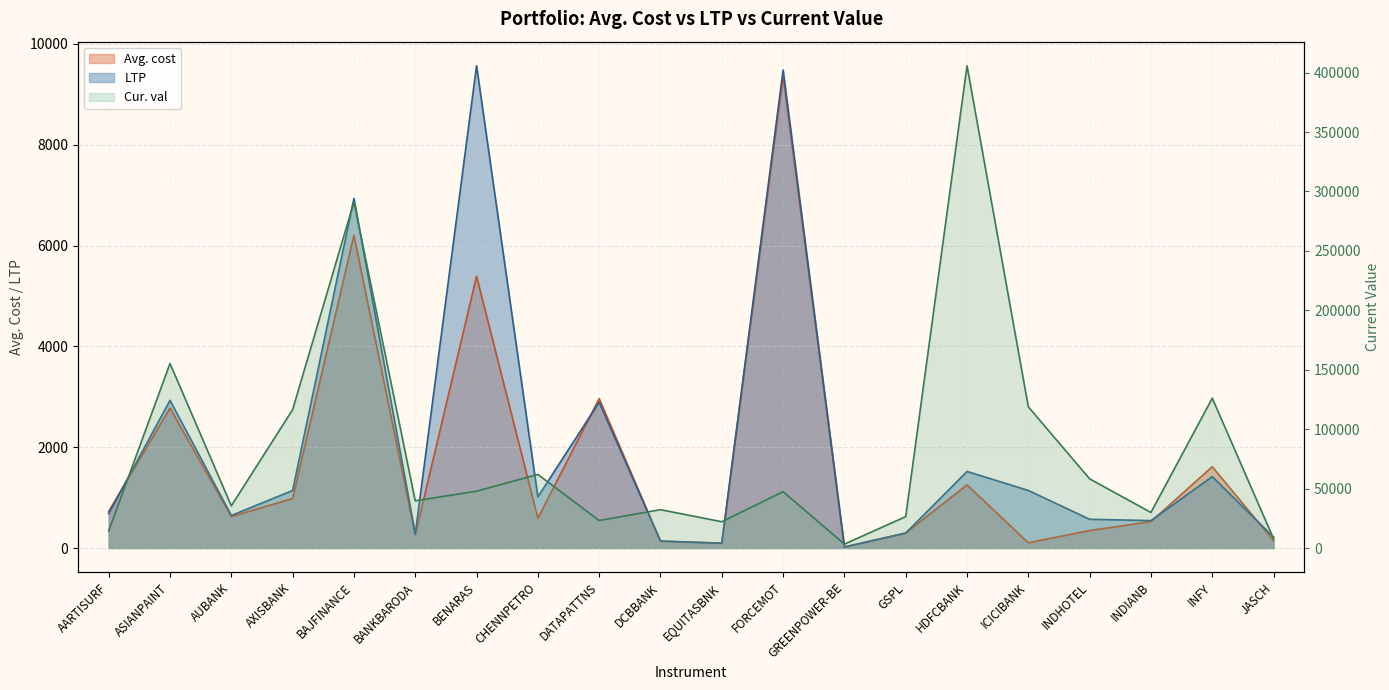

How many lines are shown in the chart?

3